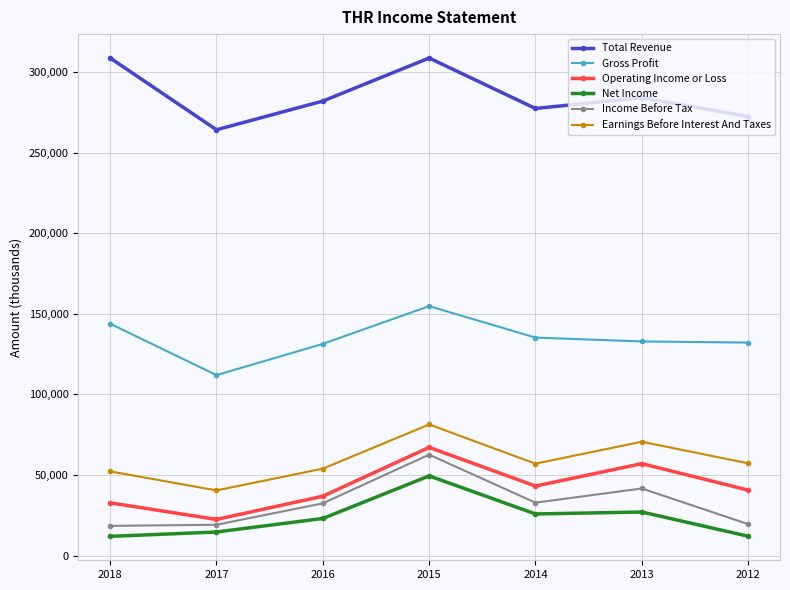

What is the difference between the second highest and minimum values in the Income Before Tax series?

23200